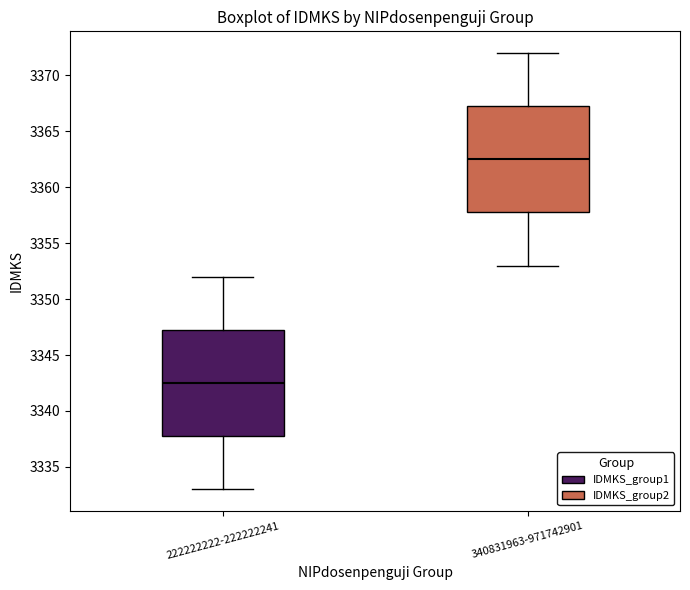

Reading left to right, transcribe this box plot: for each box, give where its median line is, the range the box spans, and where its two whiskers end, as read against the y-axis. The values are not printed on the chart, so give them approximately, as read against the axis.

222222222-222222241: median 3342.5, box 3338.0 to 3347.5, whiskers 3333.0 to 3352.0
340831963-971742901: median 3362.5, box 3358.0 to 3367.5, whiskers 3353.0 to 3372.0